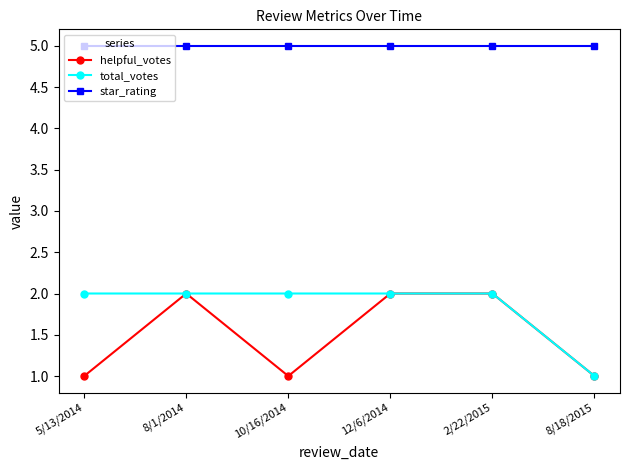

True or false: star_rating and helpful_votes cross at least once.

False